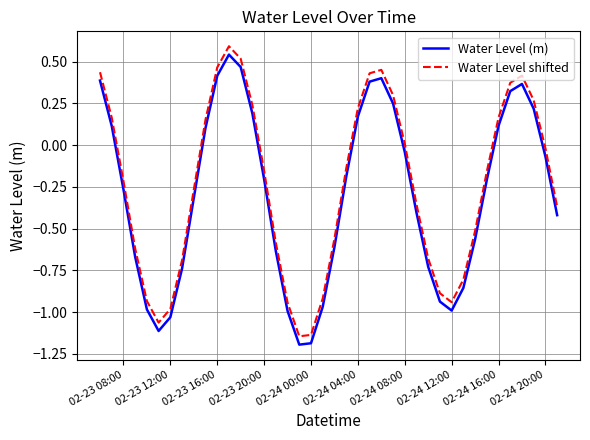

What is the greatest value displayed?

0.6